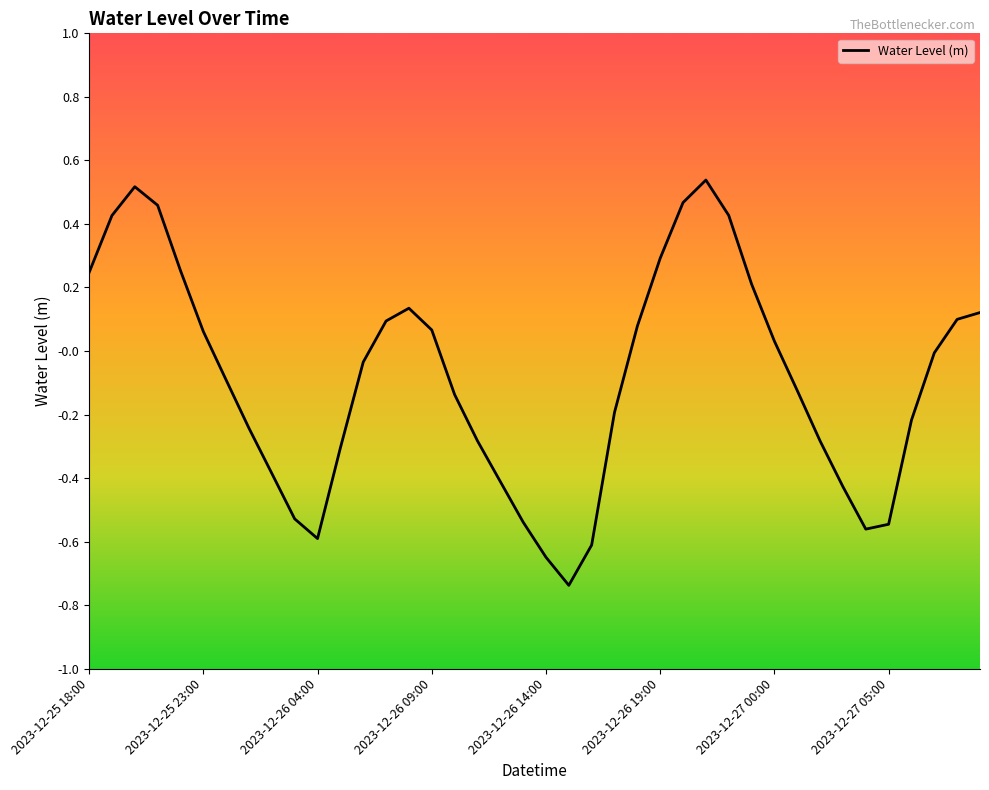

How many lines are shown in the chart?

1